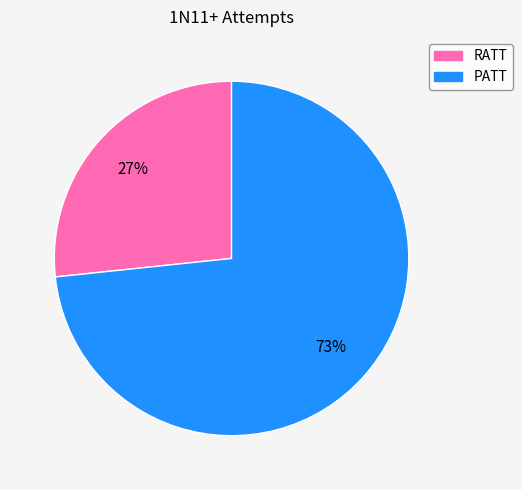

To the nearest percent, what is the average slice percentage?

50%